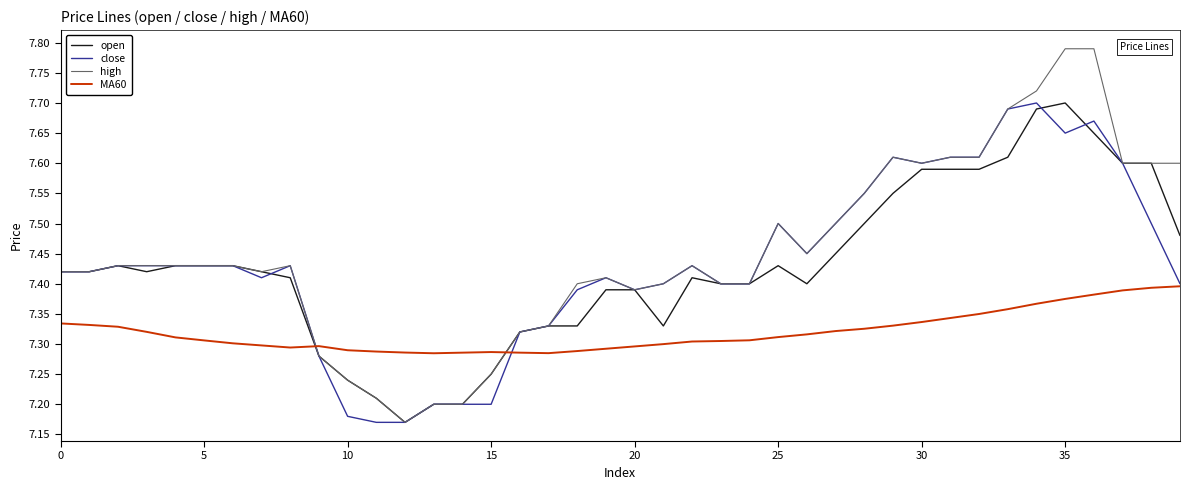

Which series has the largest range (max minus min)?

high